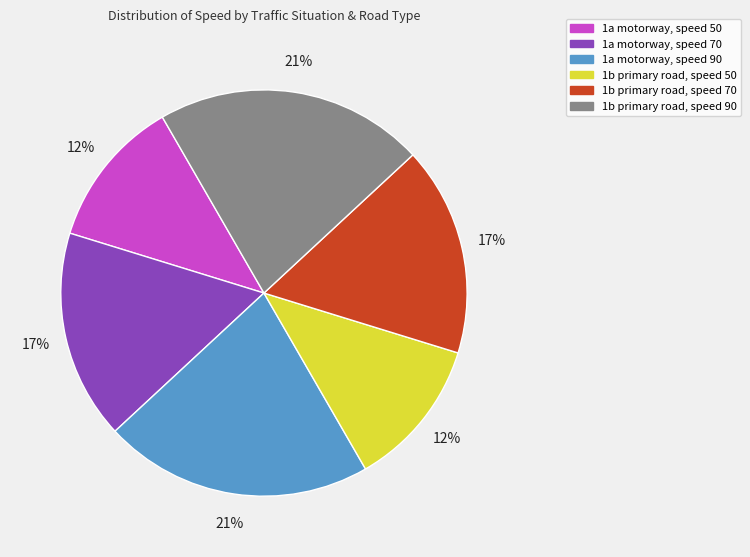

Do 1b primary road, speed 50 and 1a motorway, speed 50 together represent more than half of the pie?

No